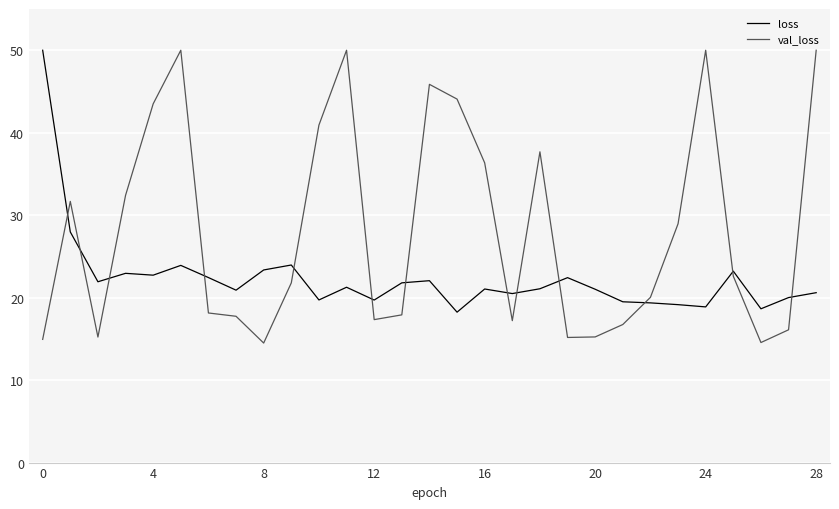

What is the greatest value displayed?

50.0